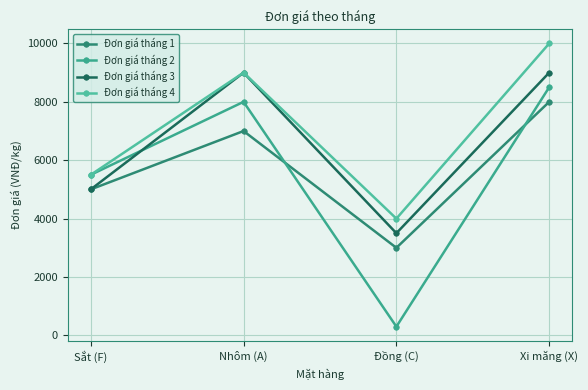

At which category does the chart reach its peak across all series?

Xi măng (X)